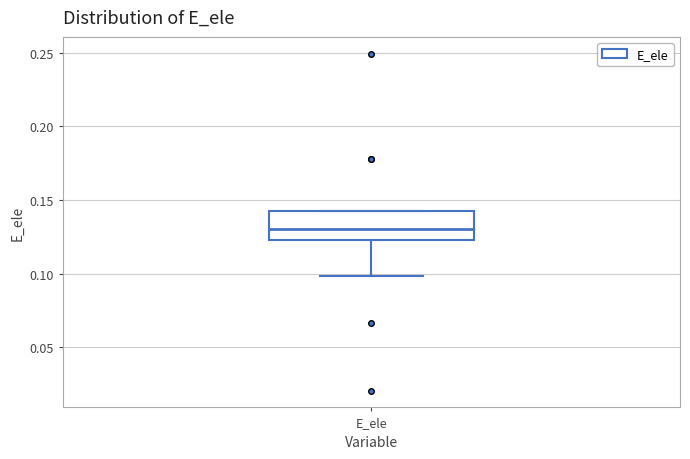

Read this box plot against the y-axis: the position of the median line, the range covered by the box, and the ends of both whiskers. The values are not printed on the chart, so give them approximately, as read against the axis.

median 0.130, box 0.125 to 0.140, whiskers 0.100 to 0.140